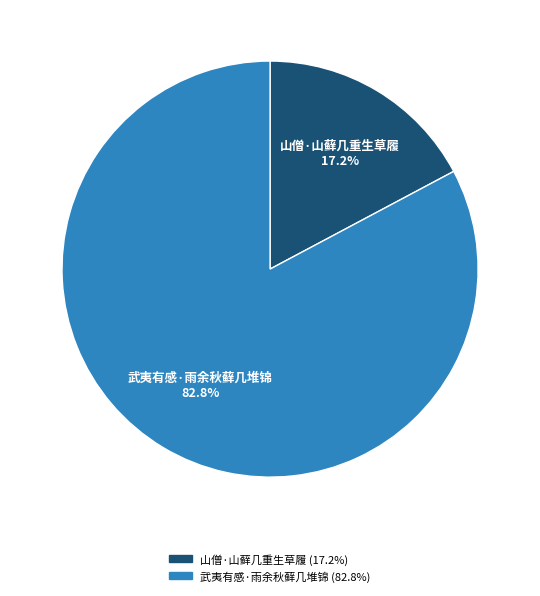

Count the number of slices in the pie.

2